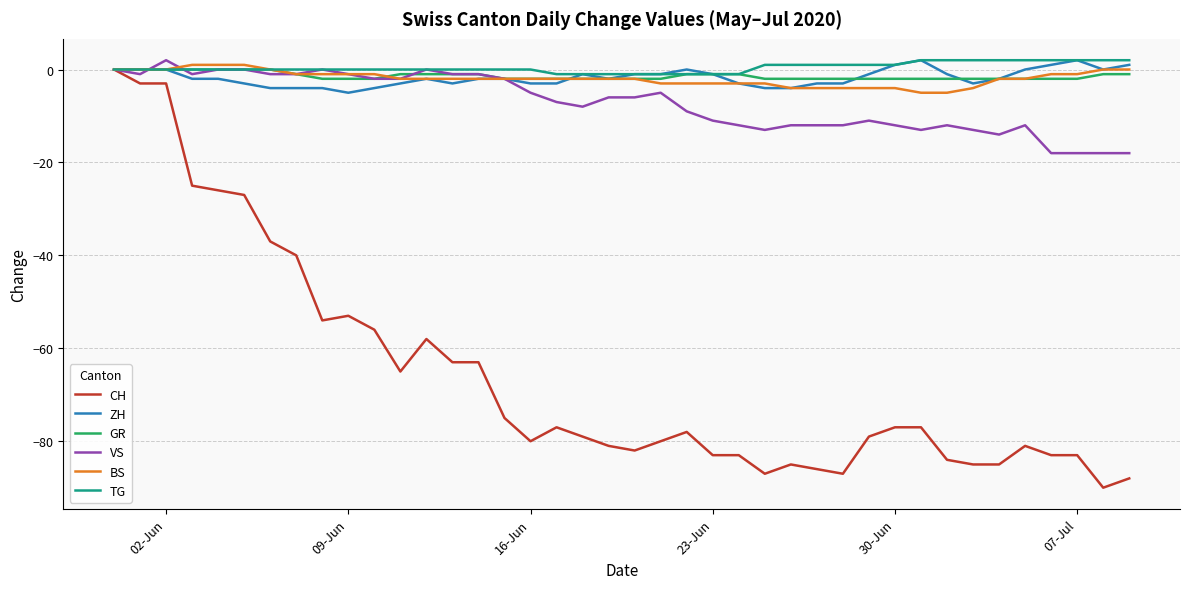

Which series has the largest range (max minus min)?

CH